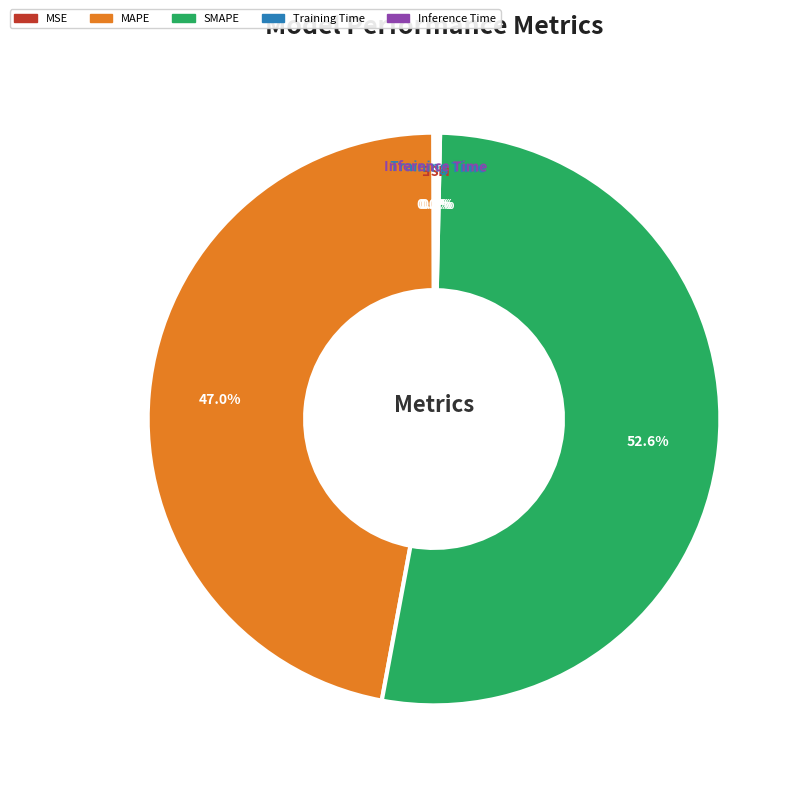

Approximately how many times larger is the value at SMAPE compared to MAPE?

1.1